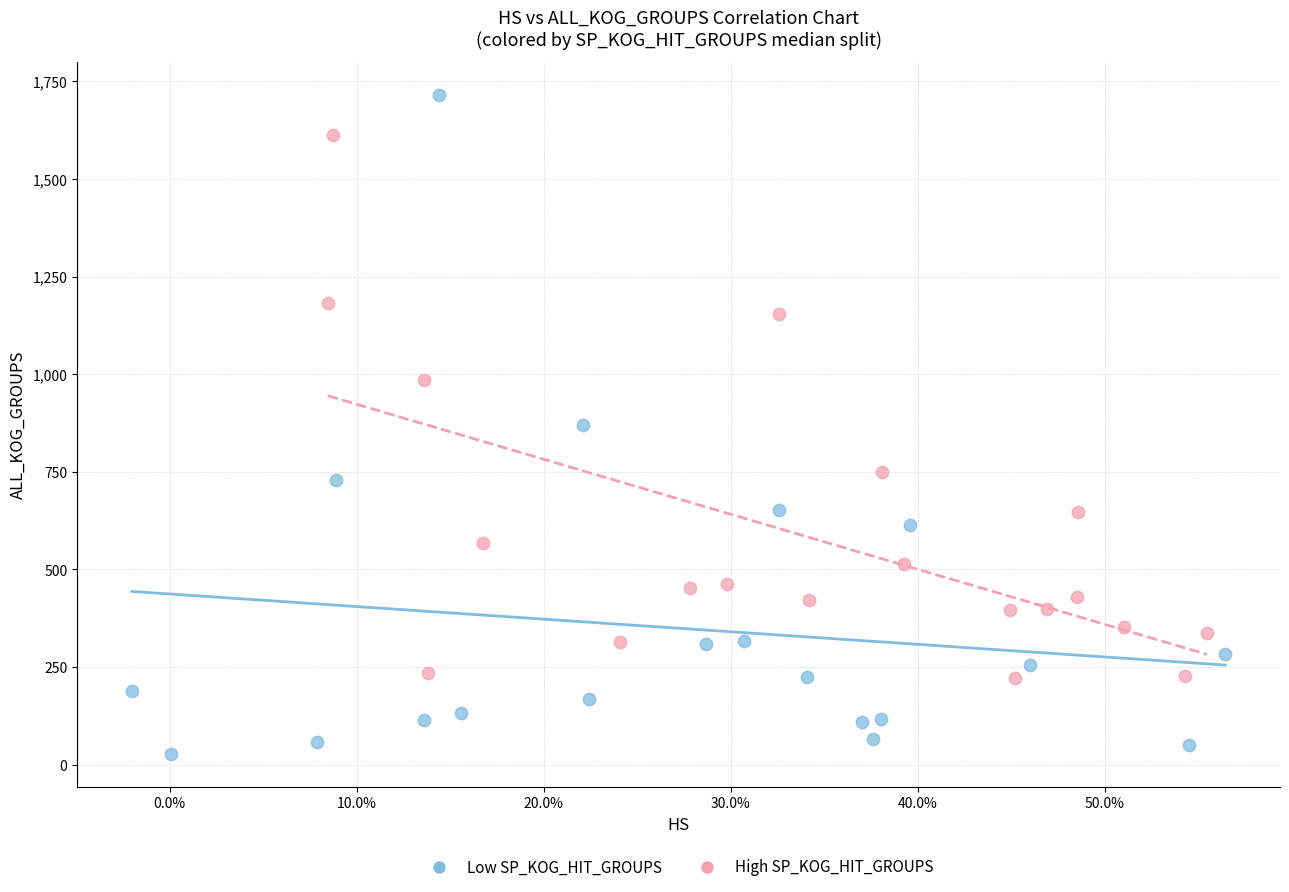

Which series has the largest Y range (max minus min)?

Low SP_KOG_HIT_GROUPS